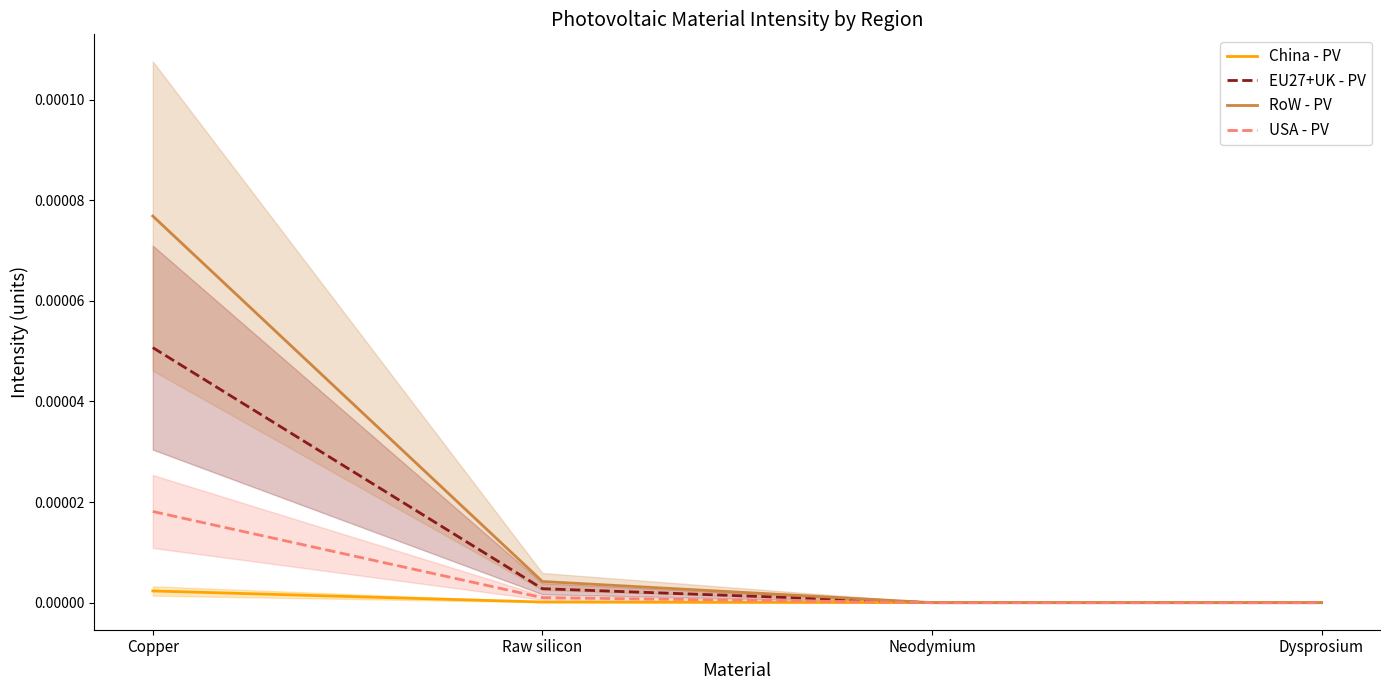

How many lines are shown in the chart?

4